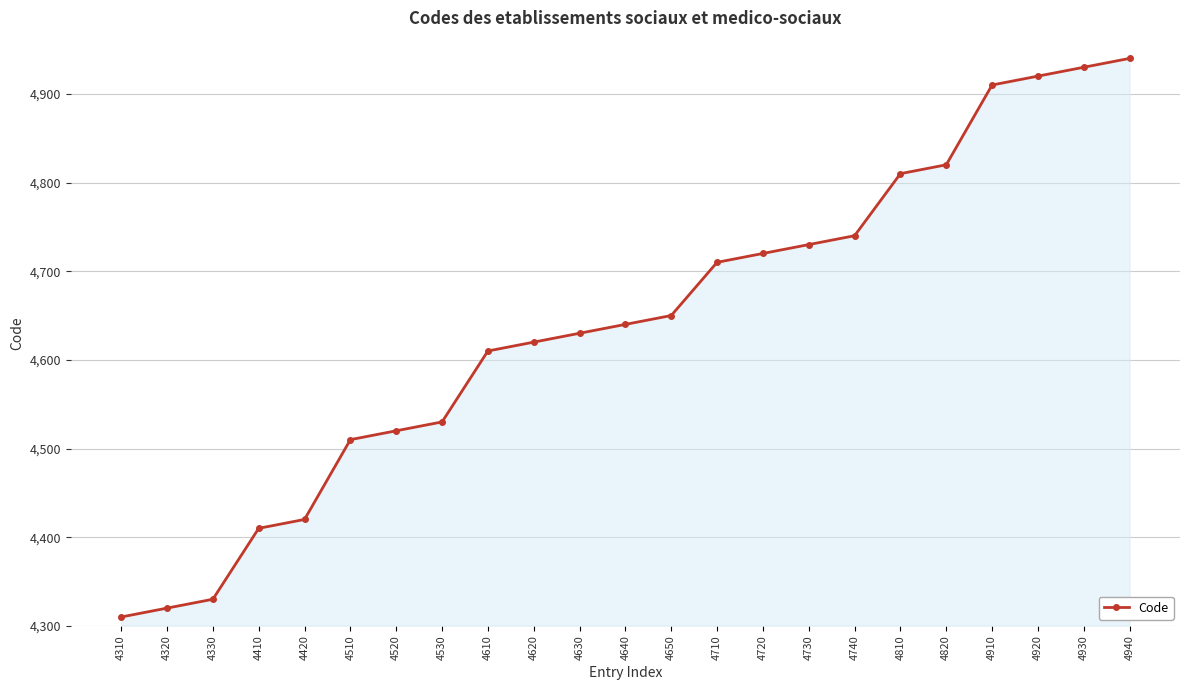

What is the ratio of the value at 4630 to the value at 4820?

1.0